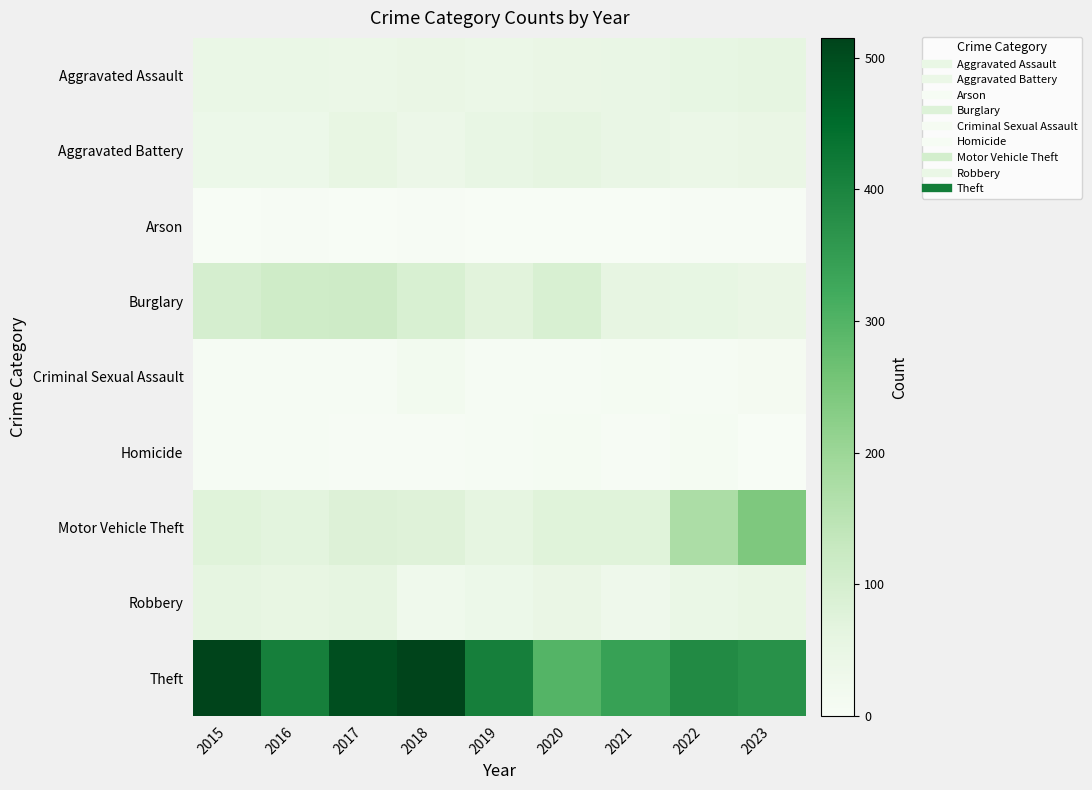

What is the maximum value shown in the chart?

515